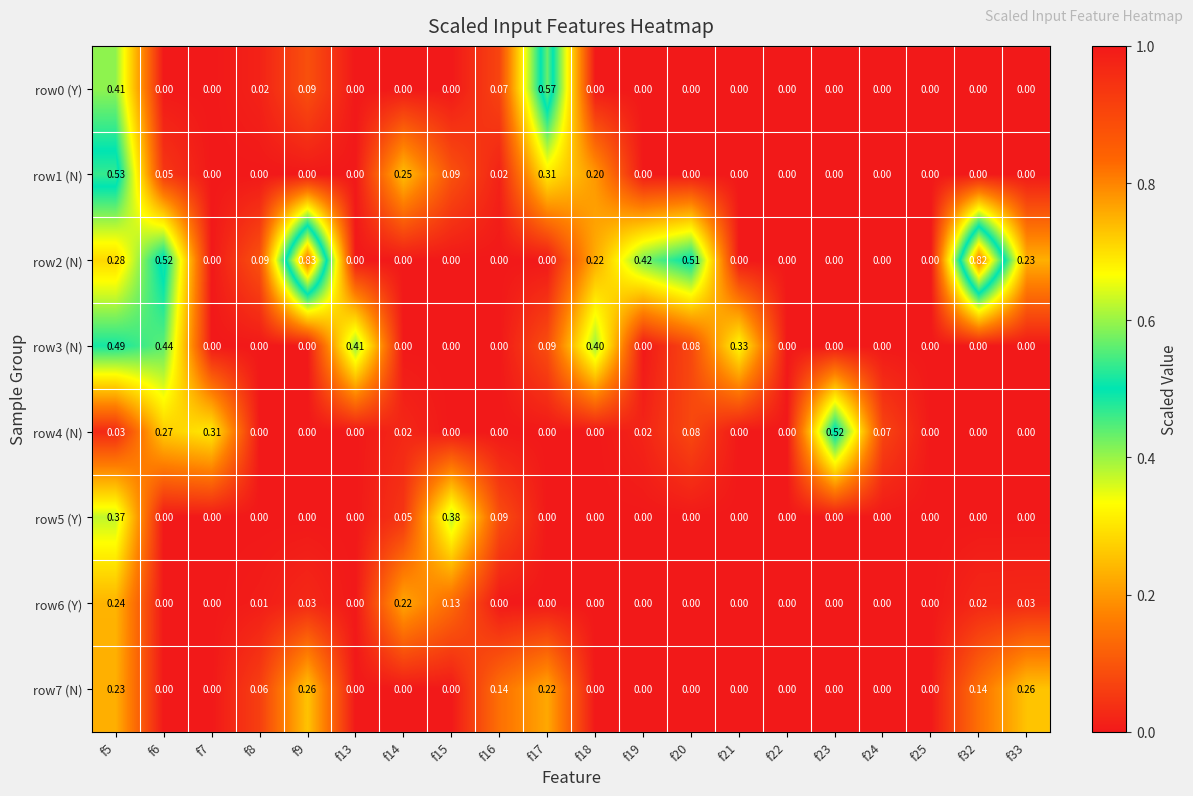

Is the value of row2 (N) at f17 greater than the value of row7 (N) at f33?

No